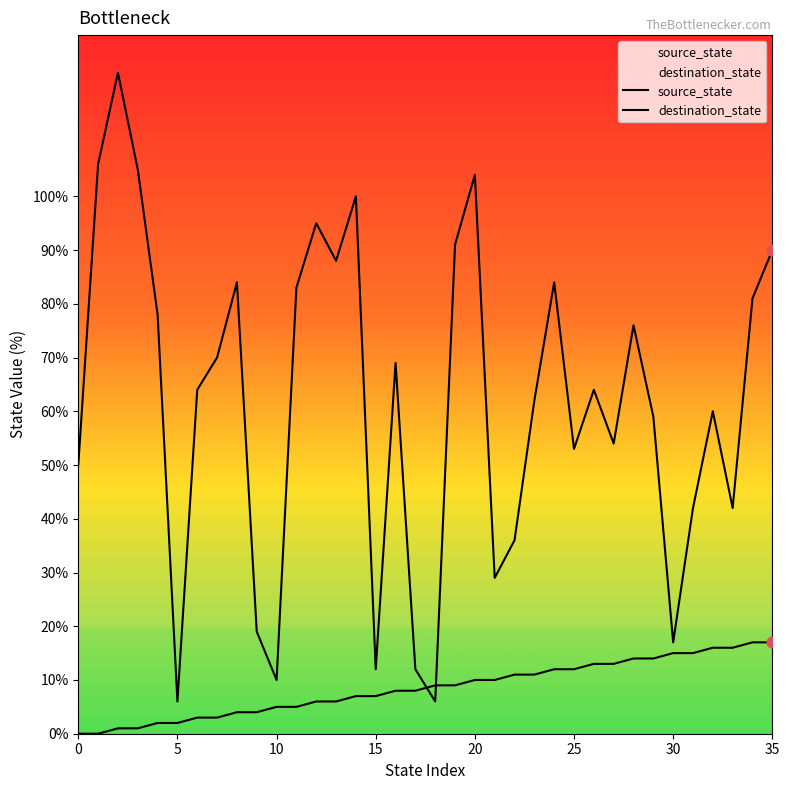

At how many categories does at least one series exceed 115?

1